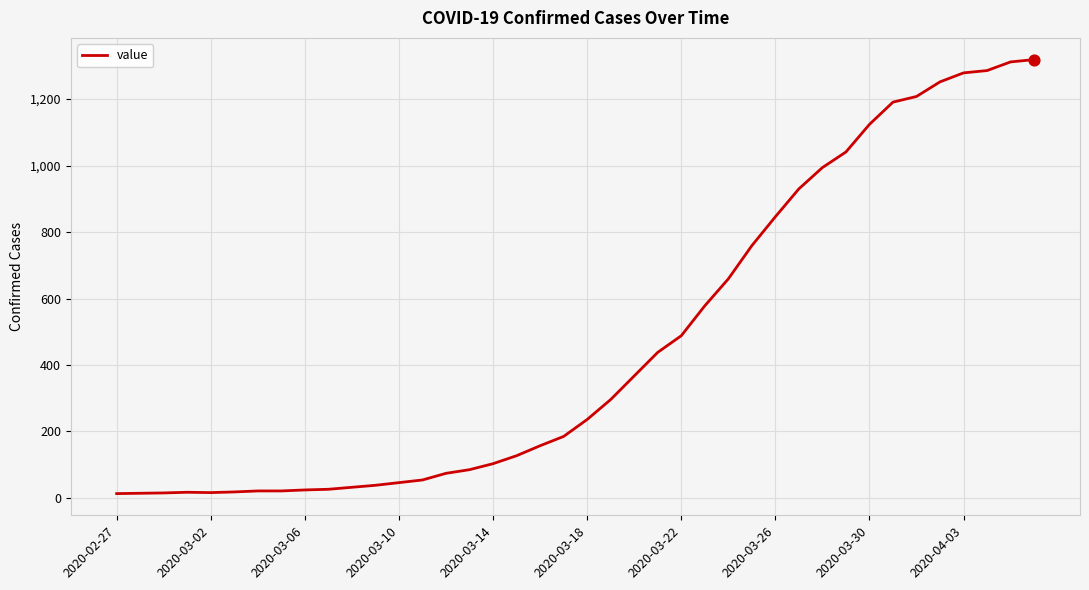

What is the difference between the maximum and minimum values?

1306